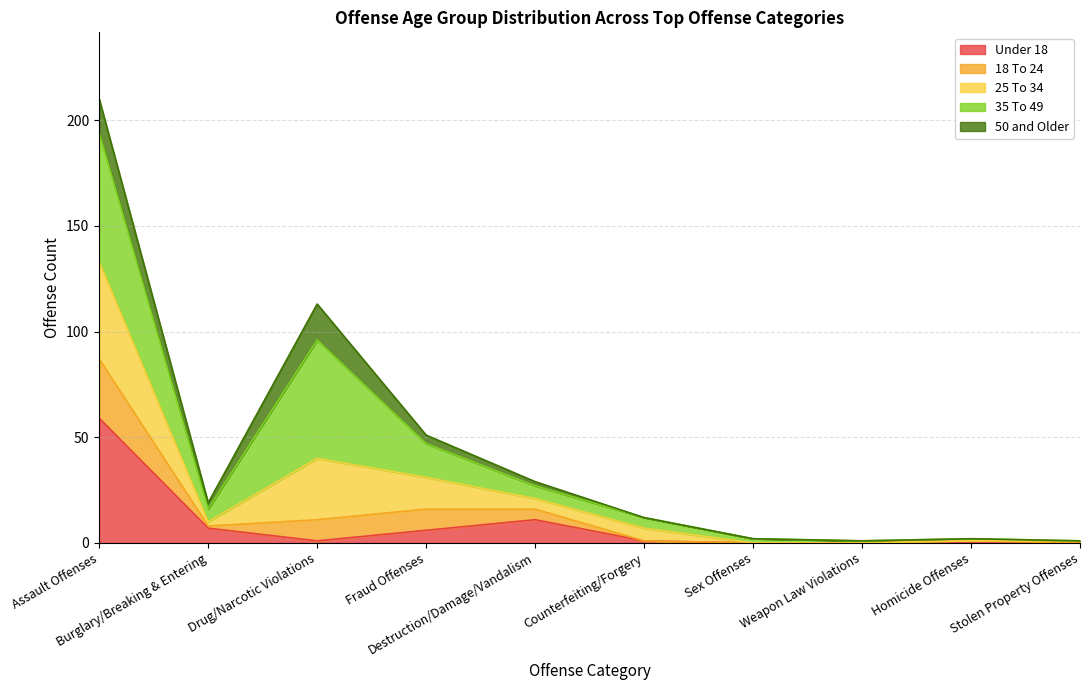

Between which two adjacent categories do 35 To 49 and 18 To 24 first intersect?

4 and 5